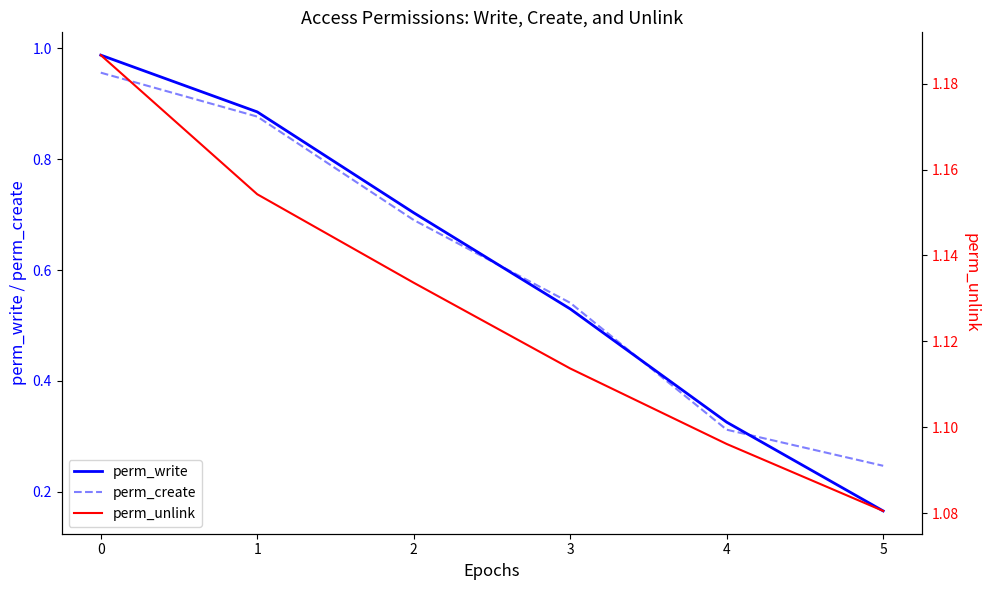

Rank the series at 5 from lowest to highest value.

perm_write, perm_create, perm_unlink